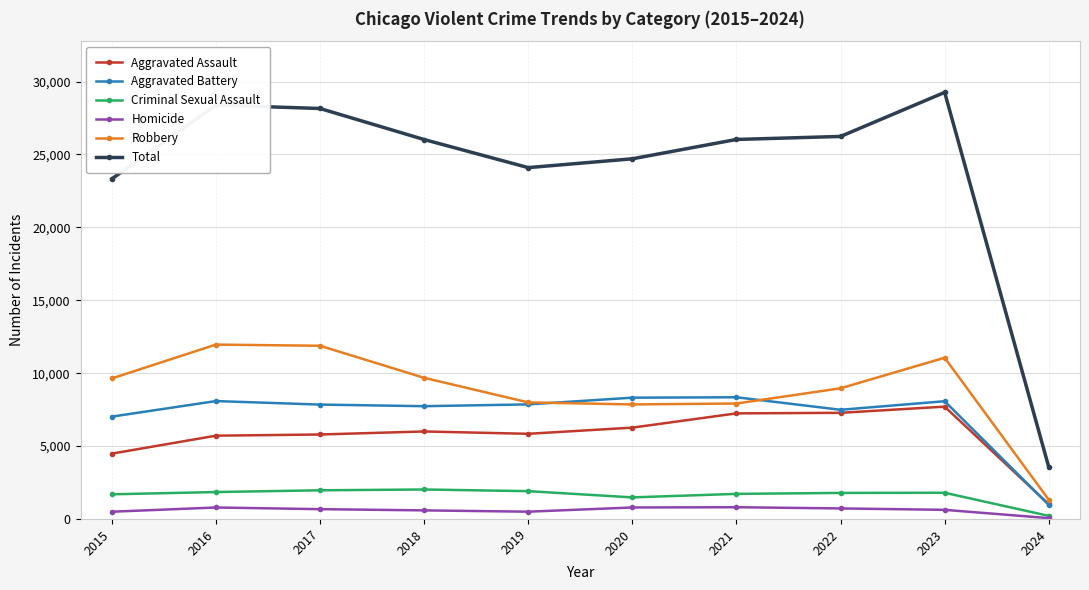

Rank the series at 2018 from lowest to highest value.

Homicide, Criminal Sexual Assault, Aggravated Assault, Aggravated Battery, Robbery, Total